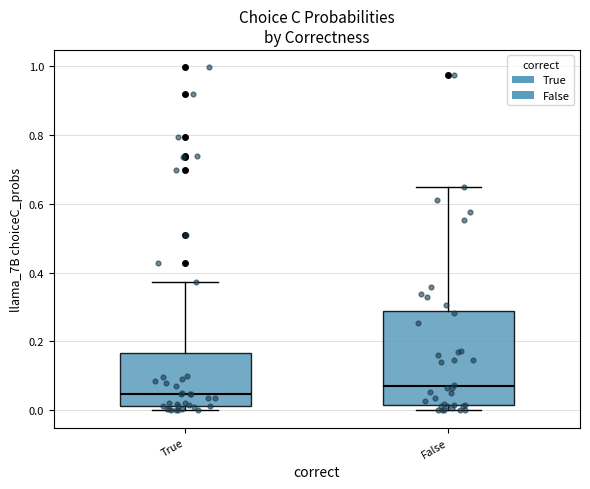

Which box is the tallest, from its lower edge to its upper edge?

False